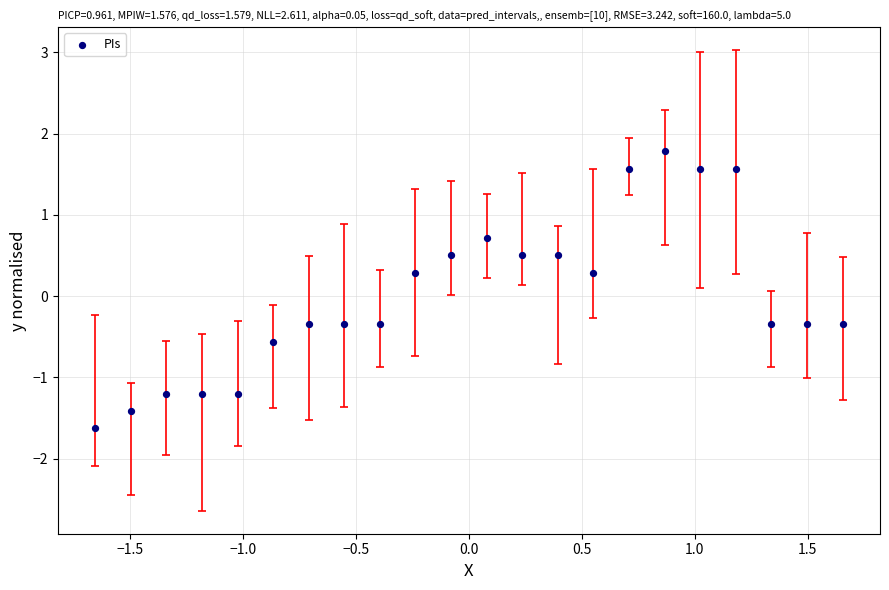

What is the range of X values (max minus min)?

3.3